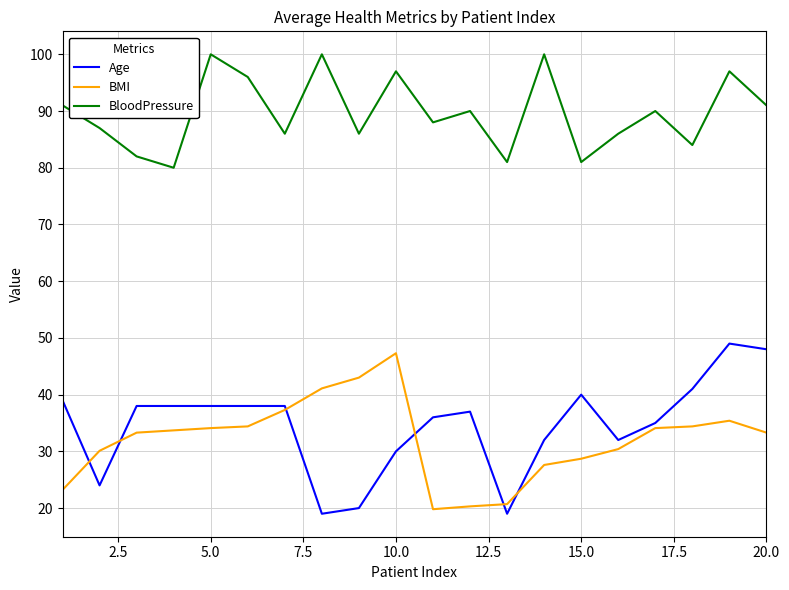

What are all the series names shown in the legend?

Age, BMI, BloodPressure